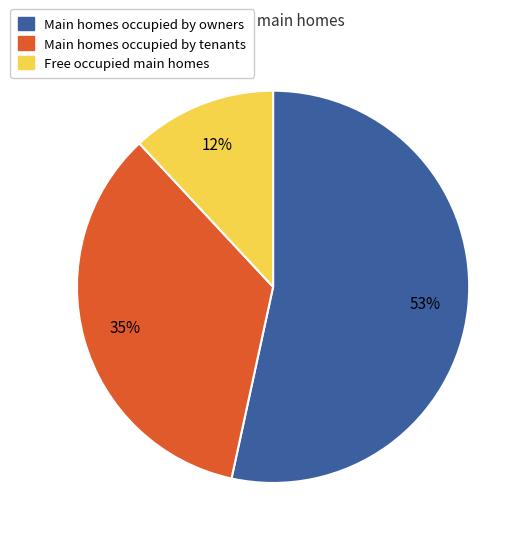

Is there any slice that represents more than half of the pie?

Yes